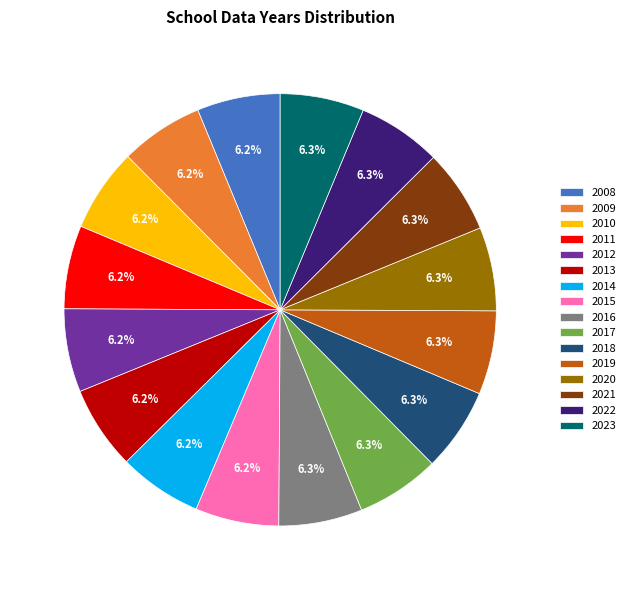

How many slices are in this pie chart?

16